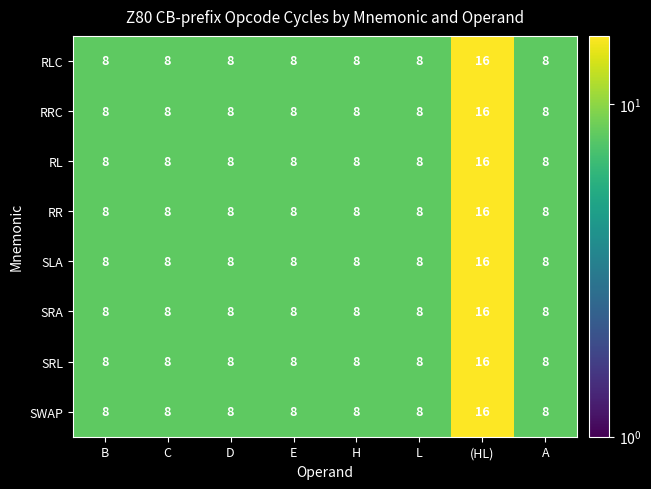

The value of SWAP at B is 8. True or false?

True